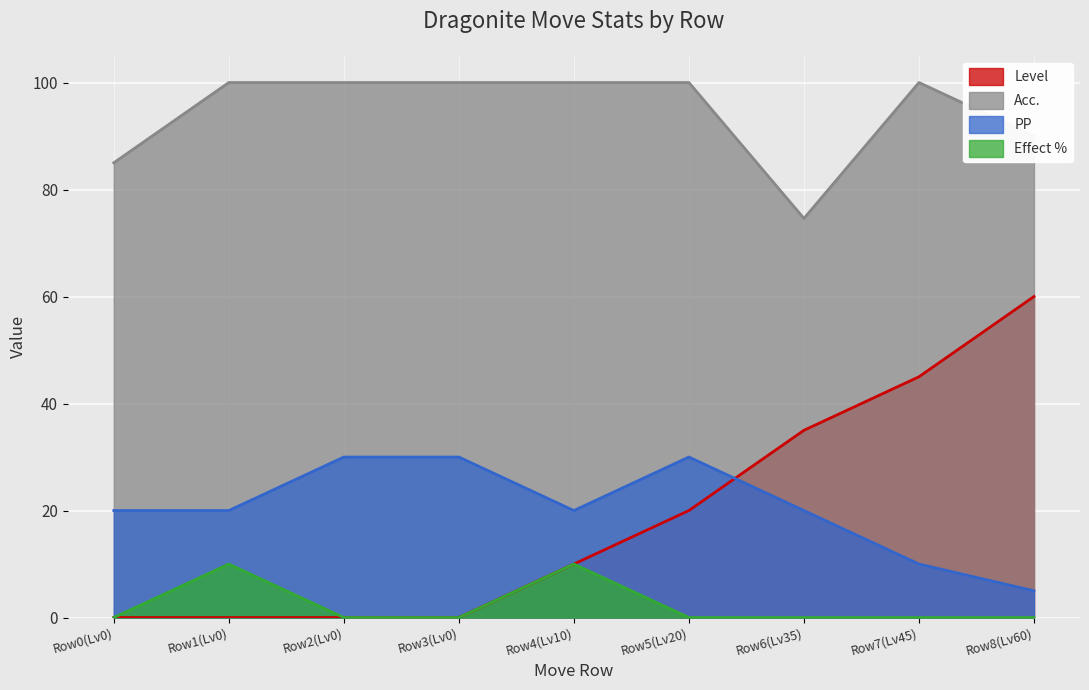

Is it true that Acc. equals 57.6 at Row0(Lv0)?

False